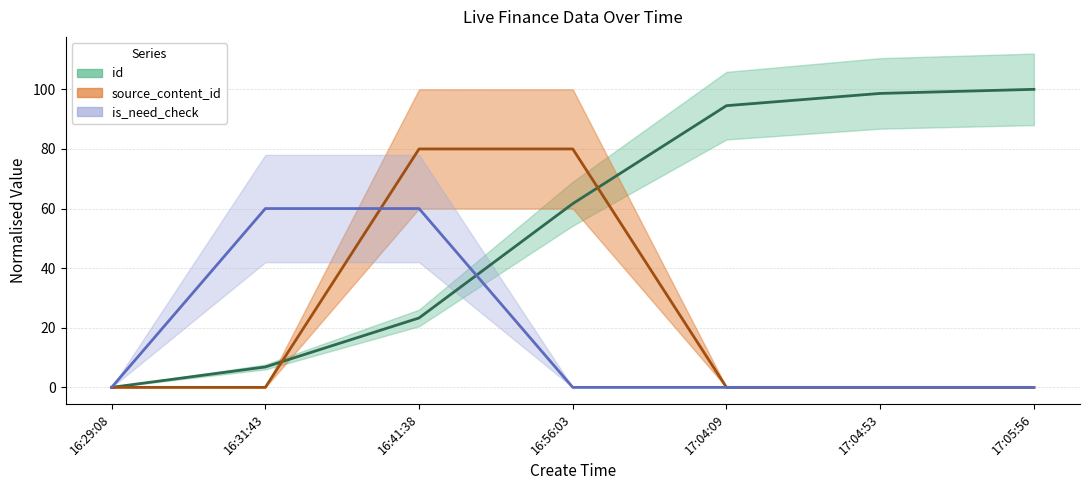

List the series in order of their overall mean, lowest first.

is_need_check, source_content_id, id